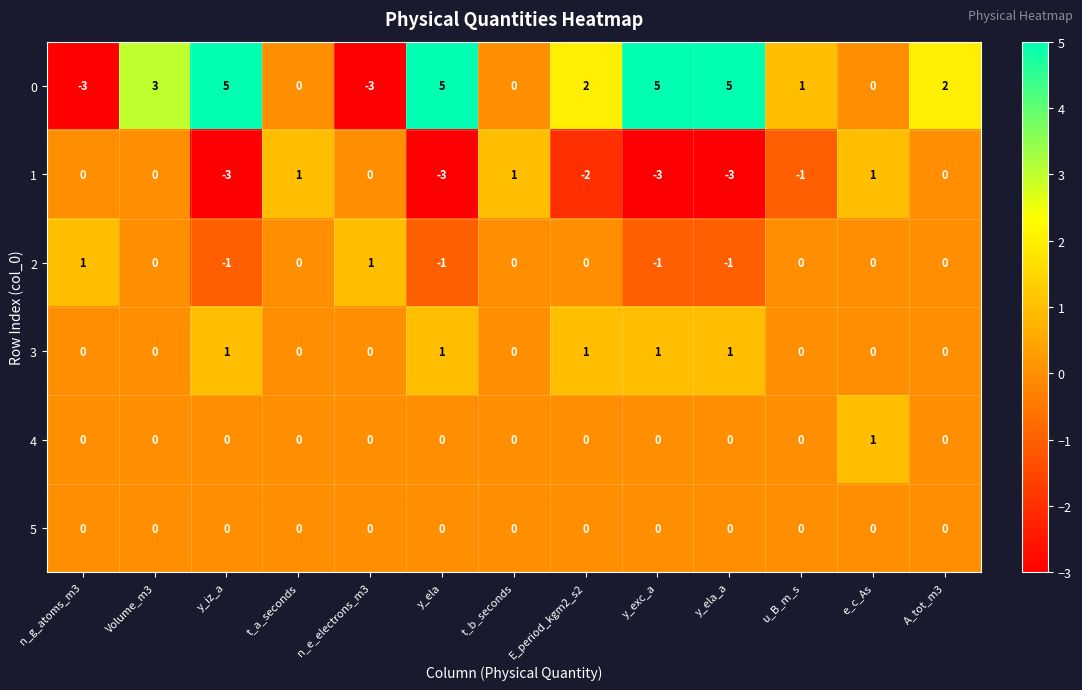

What is the difference between the highest and lowest values at e_c_As?

1